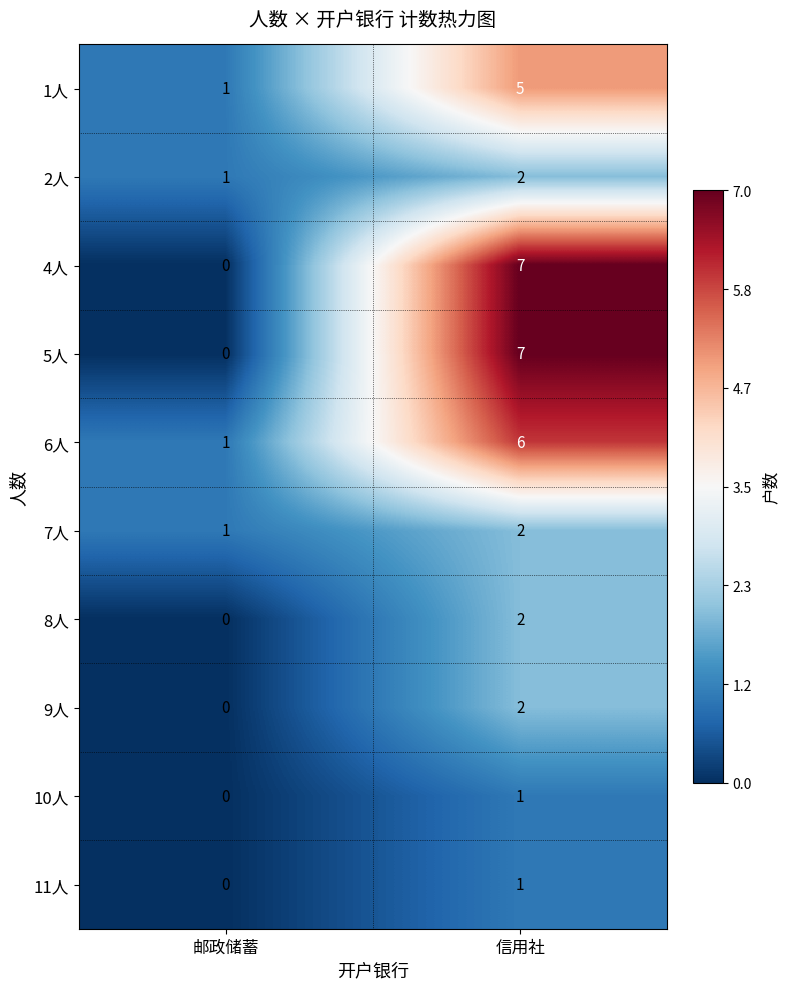

What is the difference between the highest and lowest values at 信用社?

6